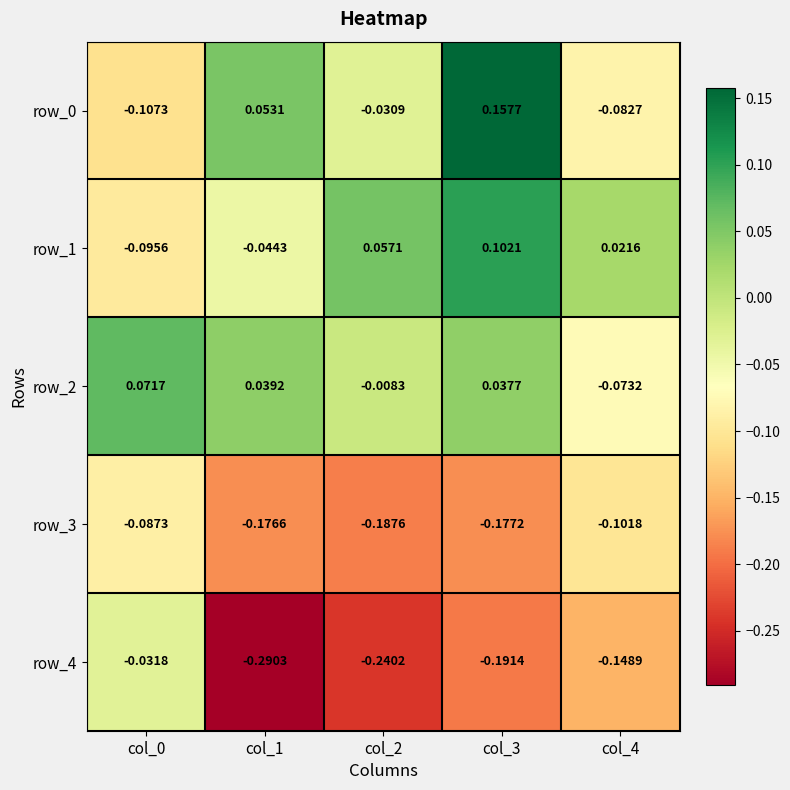

Is the value of row_2 at col_0 greater than the value of row_0 at col_1?

Yes